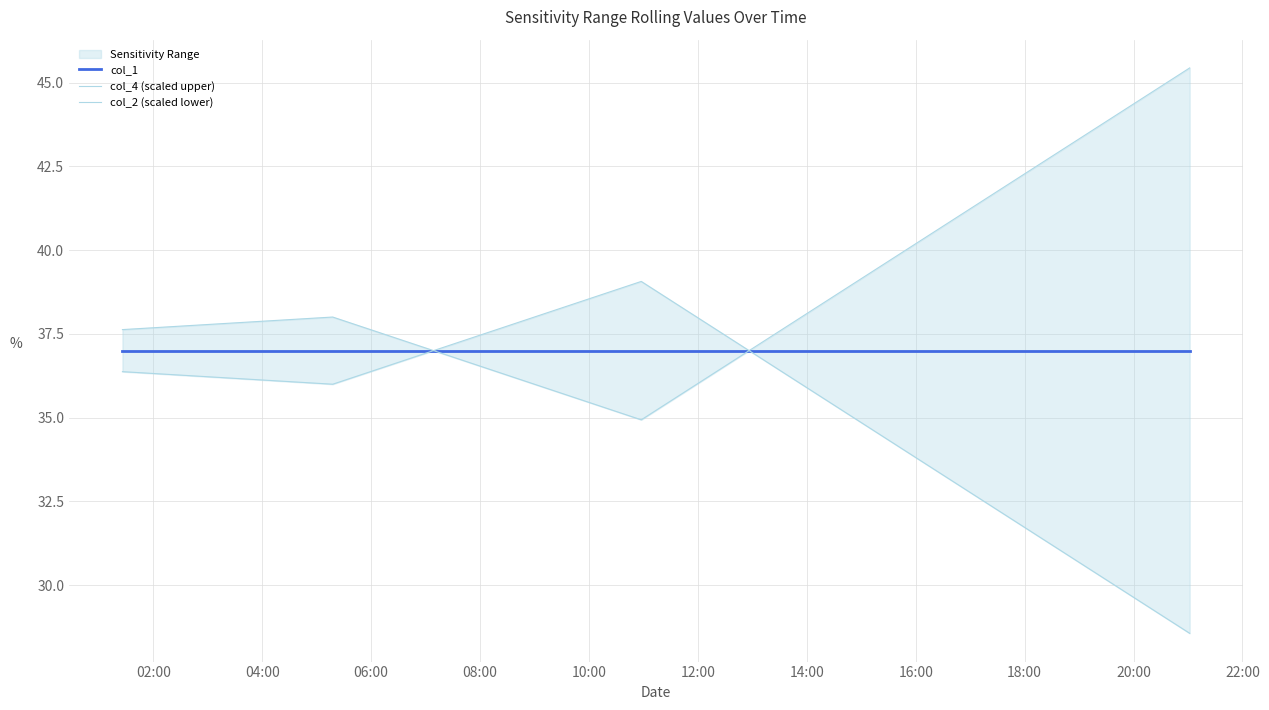

What is the smallest value displayed?

28.6